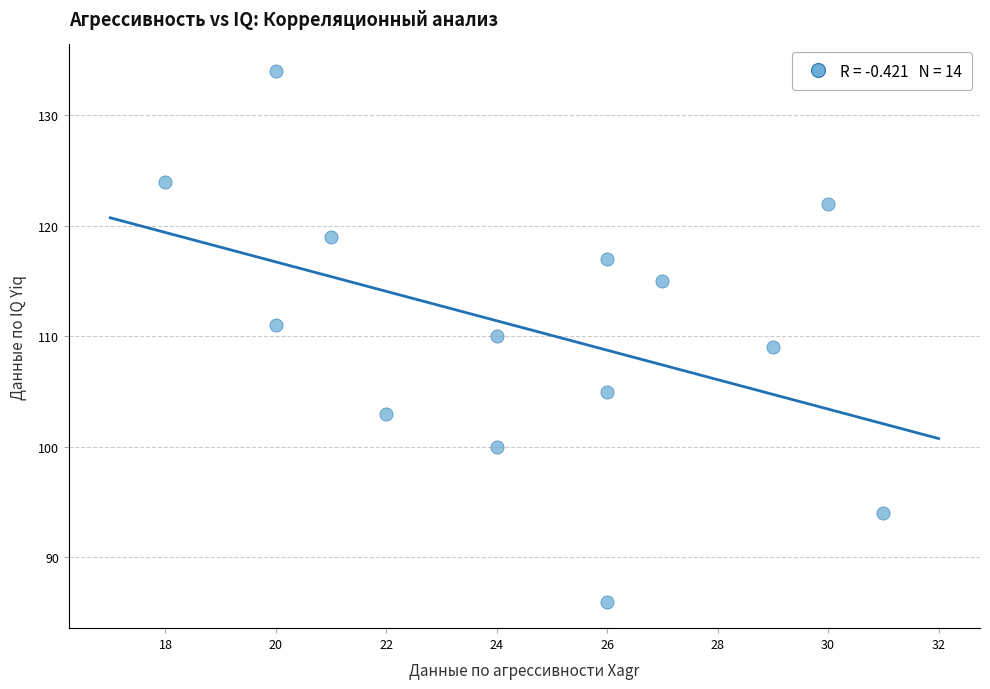

What is the range of X values (max minus min)?

13